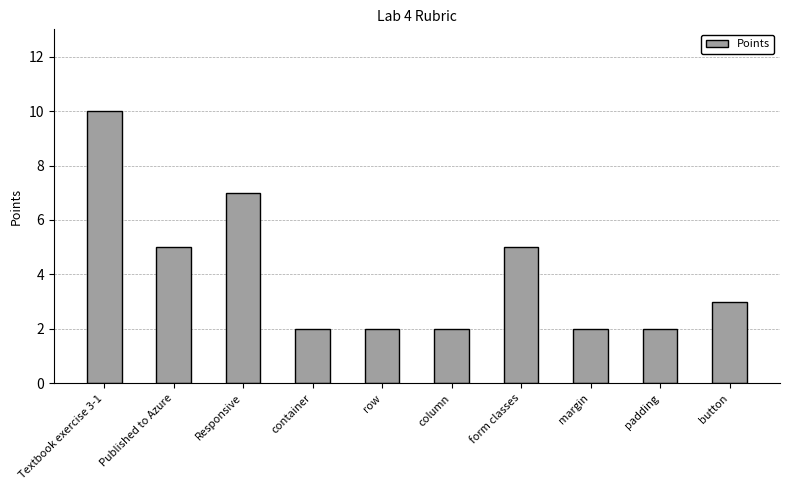

What is the label of the 5th bar from the right?

column